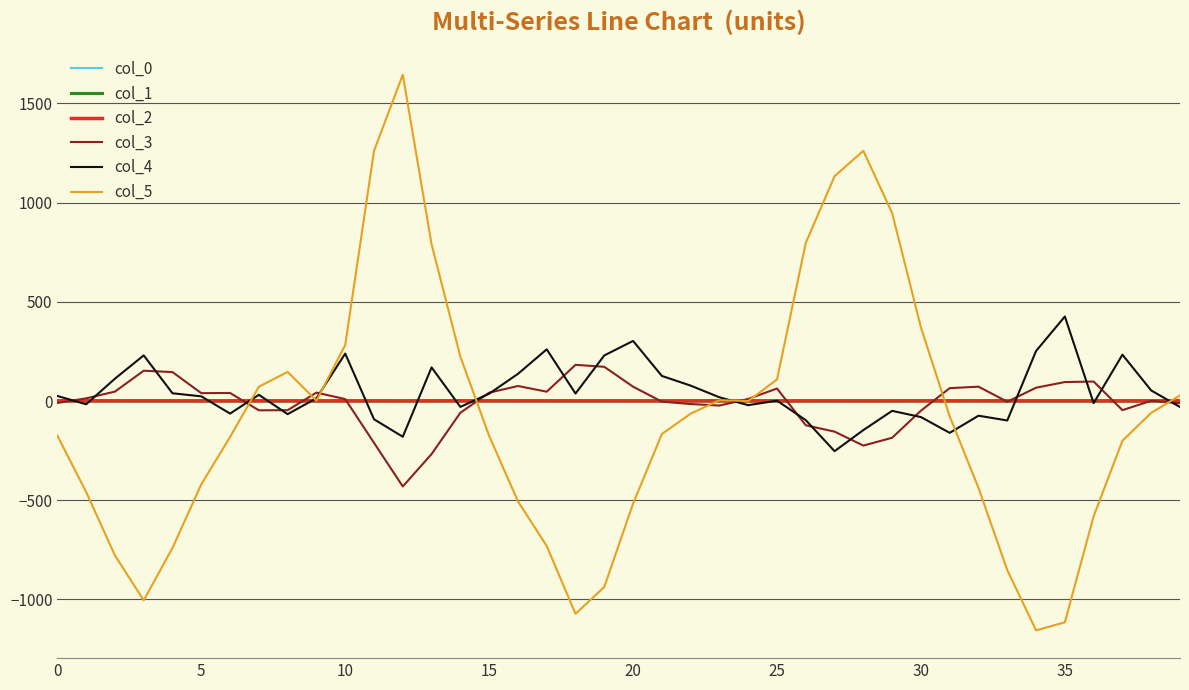

Which series ends up on top after the final intersection of col_4 and col_1?

col_1